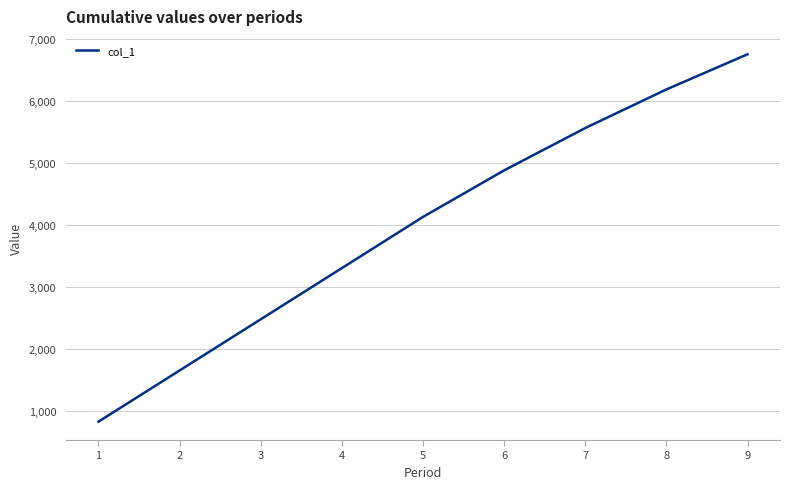

Is it true that the value at 4 is 3301.1?

True